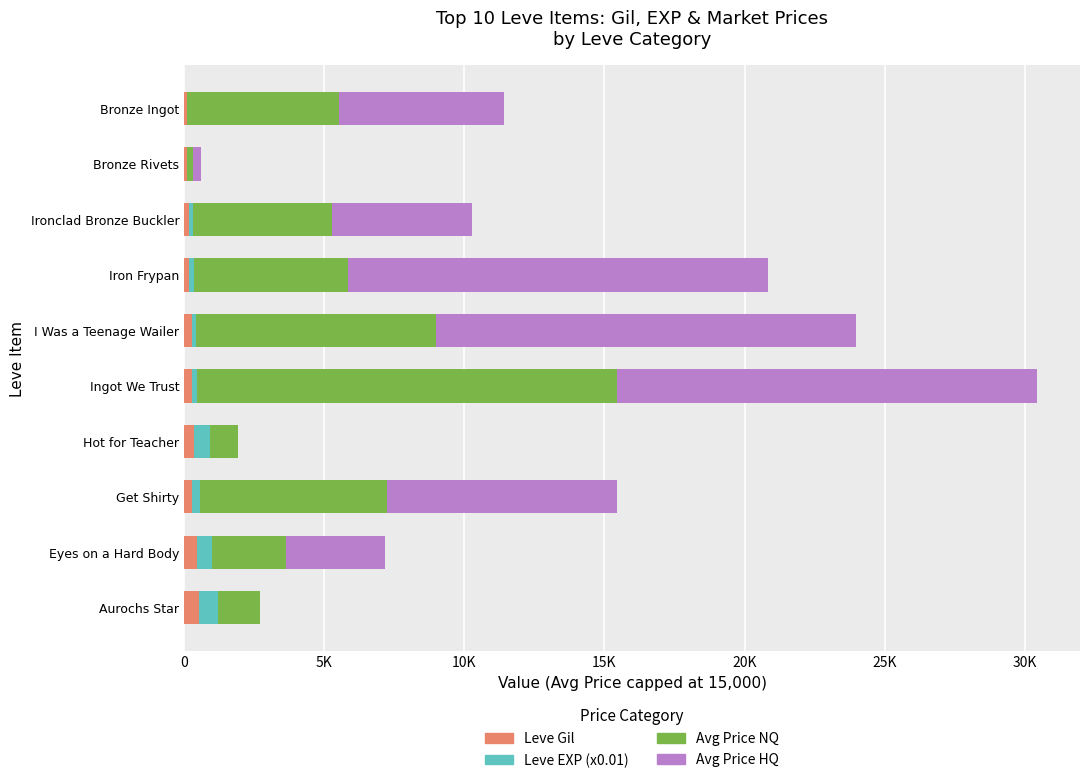

What is the average value of the Leve Gil series?

278.8